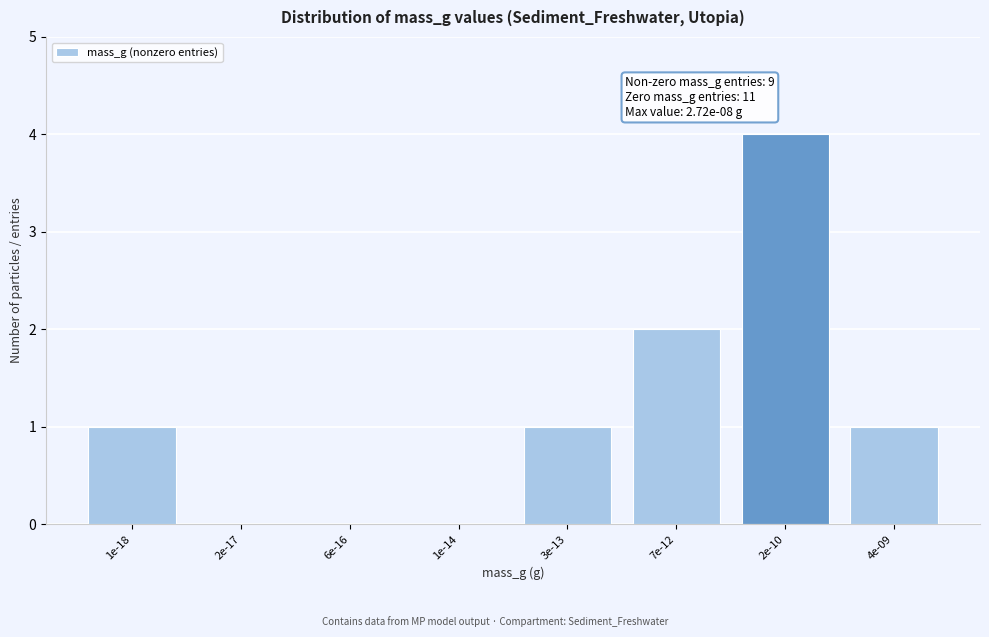

Reading left to right, extract all data points from this chart.

1e-18=1	2e-17=0	6e-16=0	1e-14=0	3e-13=1	7e-12=2	2e-10=4	4e-09=1